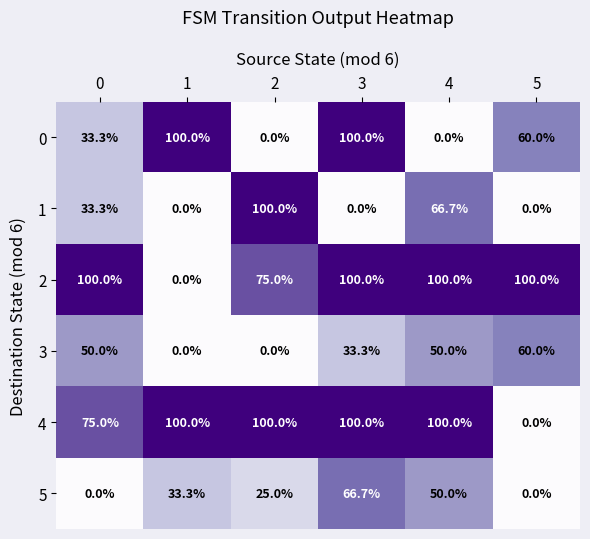

The 0 series shows 59.5 at 3. True or false?

False